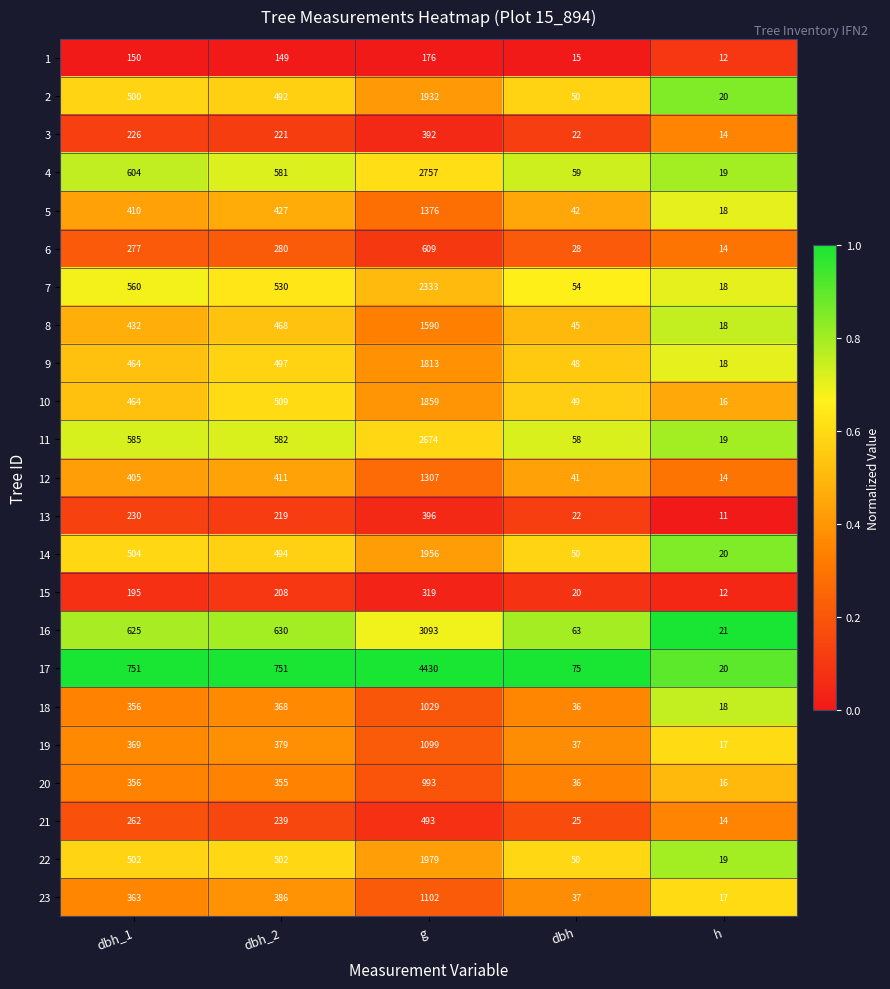

Which category has the lowest value in the 6 series?

h